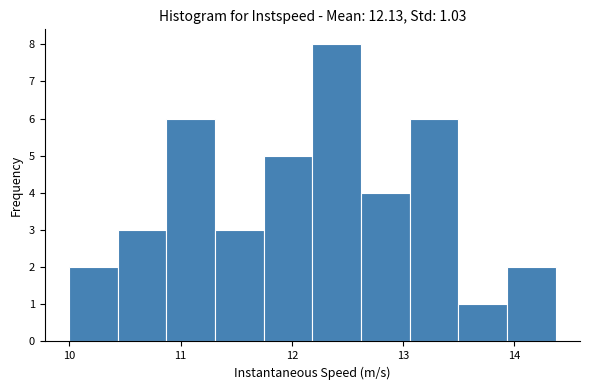

Which range on the x-axis has the tallest bar?

12.2 to 12.6